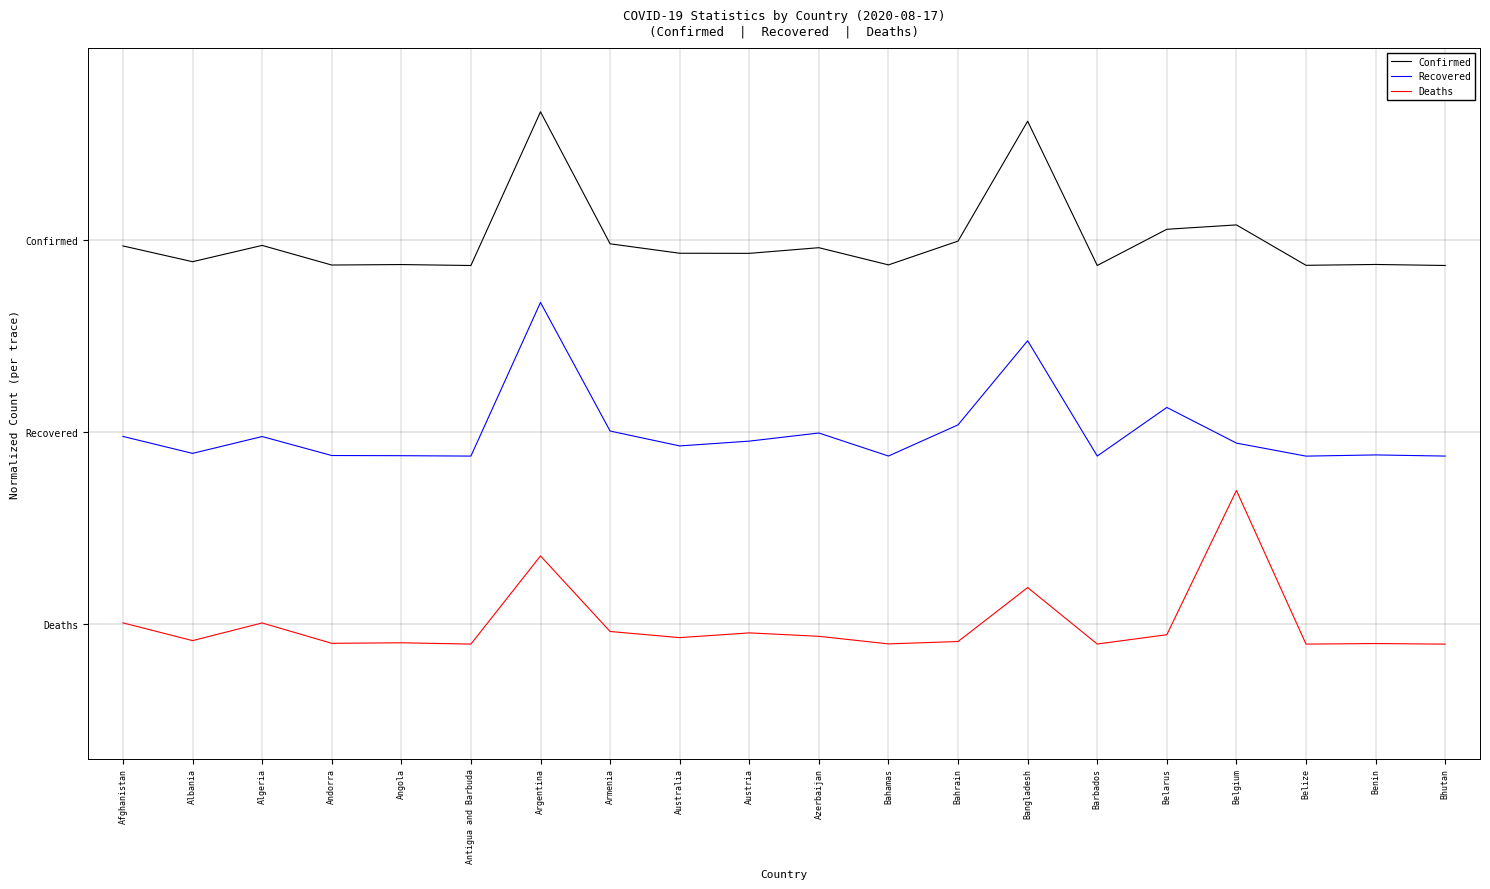

List the series in order of their overall mean, lowest first.

Deaths, Recovered, Confirmed